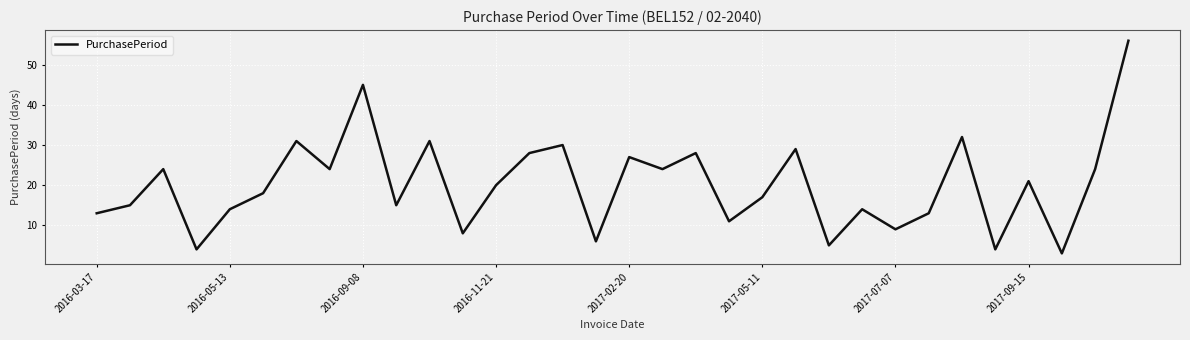

What is the difference between the maximum and minimum values?

53